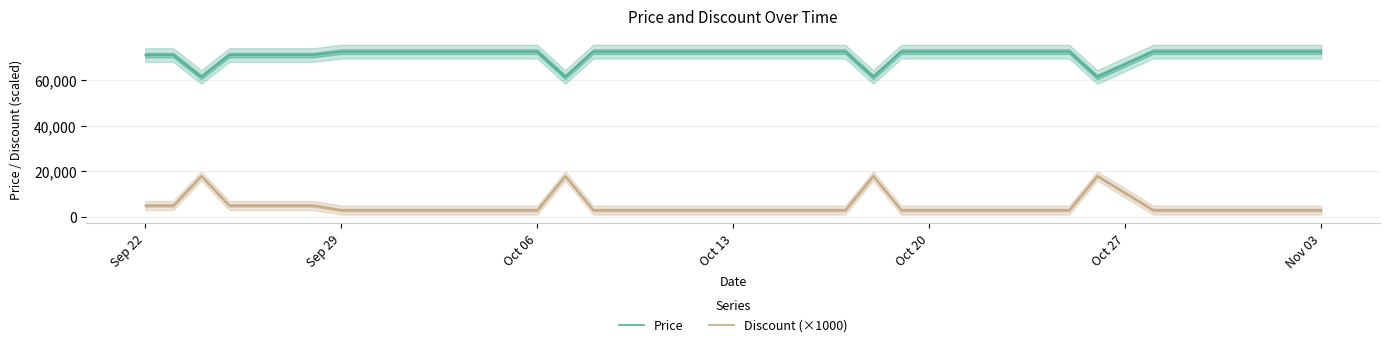

How many interior local peaks does the Discount (×1000) series have?

4